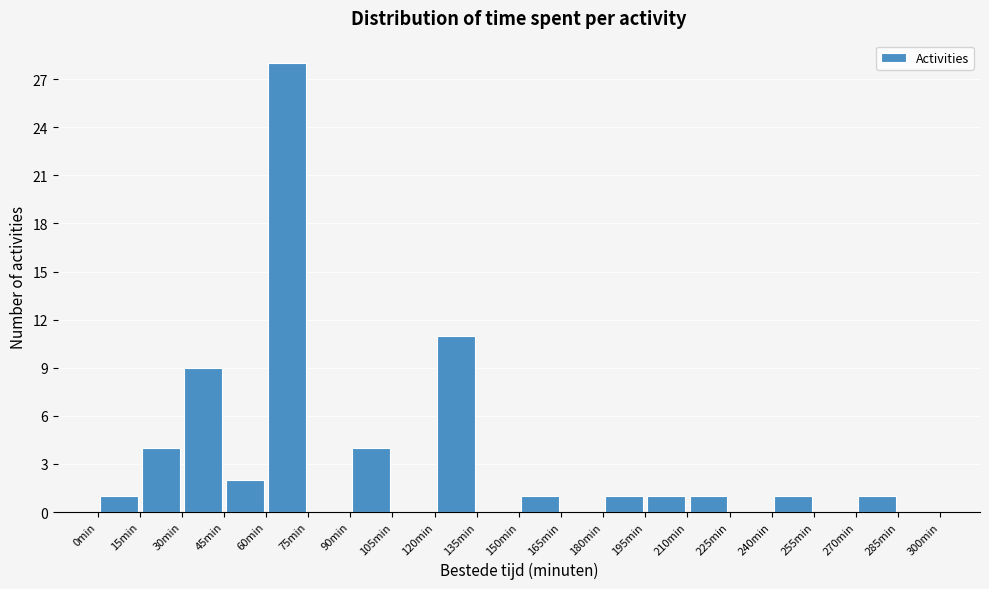

Reading left to right, transcribe this chart: for each bar, give the range it covers on the x-axis and its height. Neither the bar edges nor the heights are printed on the chart, so give them approximately, as read against the axes.

0 to 15: 1
15 to 30: 4
30 to 45: 9
45 to 60: 2
60 to 75: 28
75 to 90: 0
90 to 105: 4
105 to 120: 0
120 to 135: 11
135 to 150: 0
150 to 165: 1
165 to 180: 0
180 to 195: 1
195 to 210: 1
210 to 225: 1
225 to 240: 0
240 to 255: 1
255 to 270: 0
270 to 285: 1
285 to 300: 0